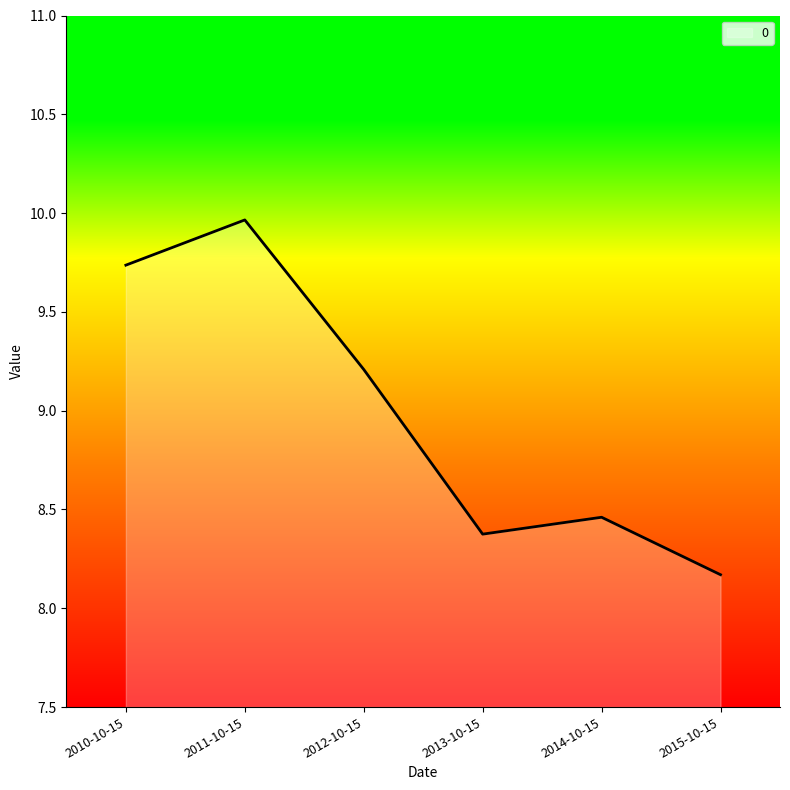

How many values are below 9?

3